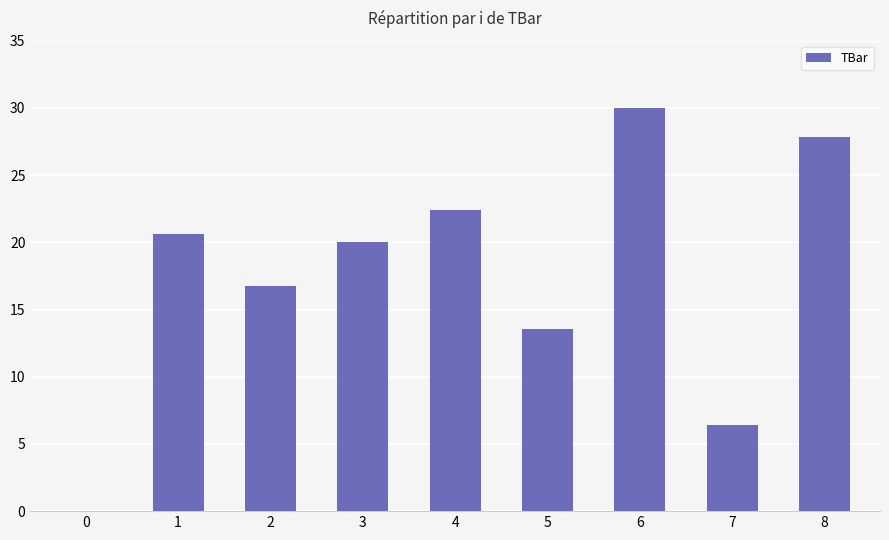

What value does the data have at 4?

22.4